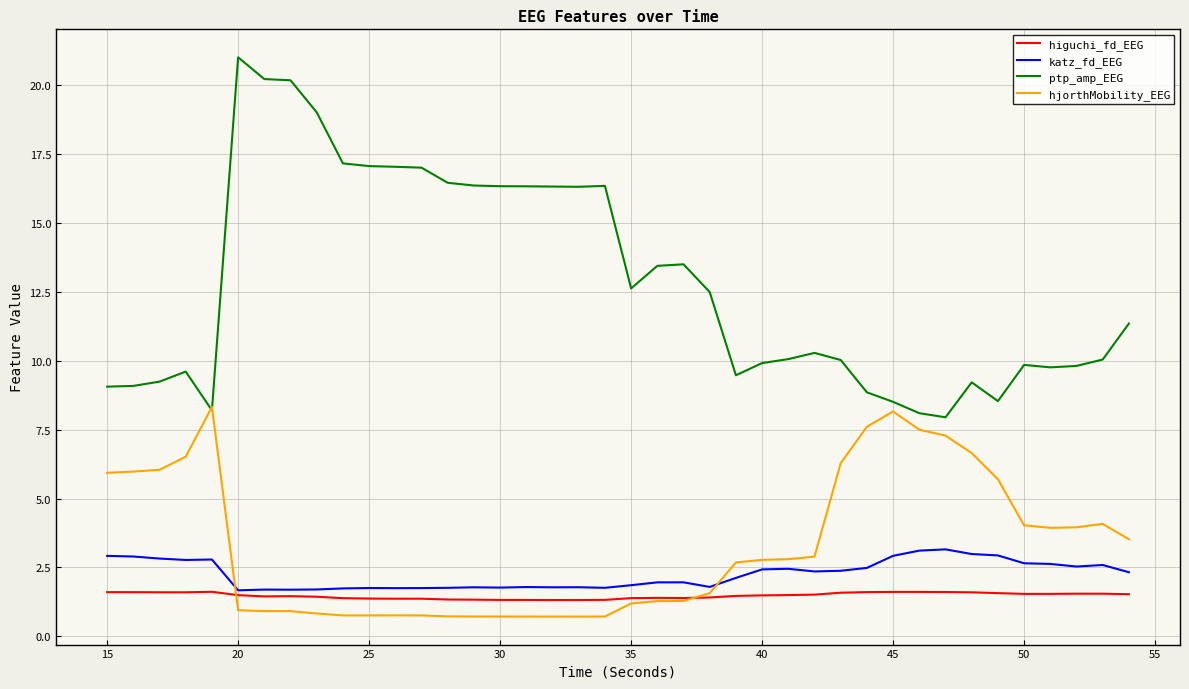

How many lines are shown in the chart?

4